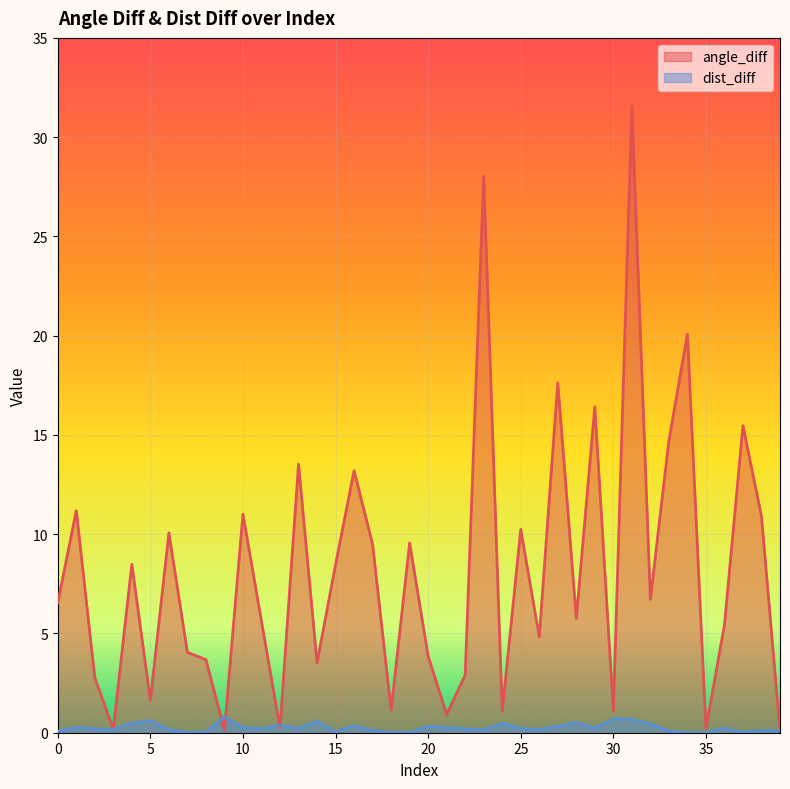

How many intersections are there between dist_diff and angle_diff?

4